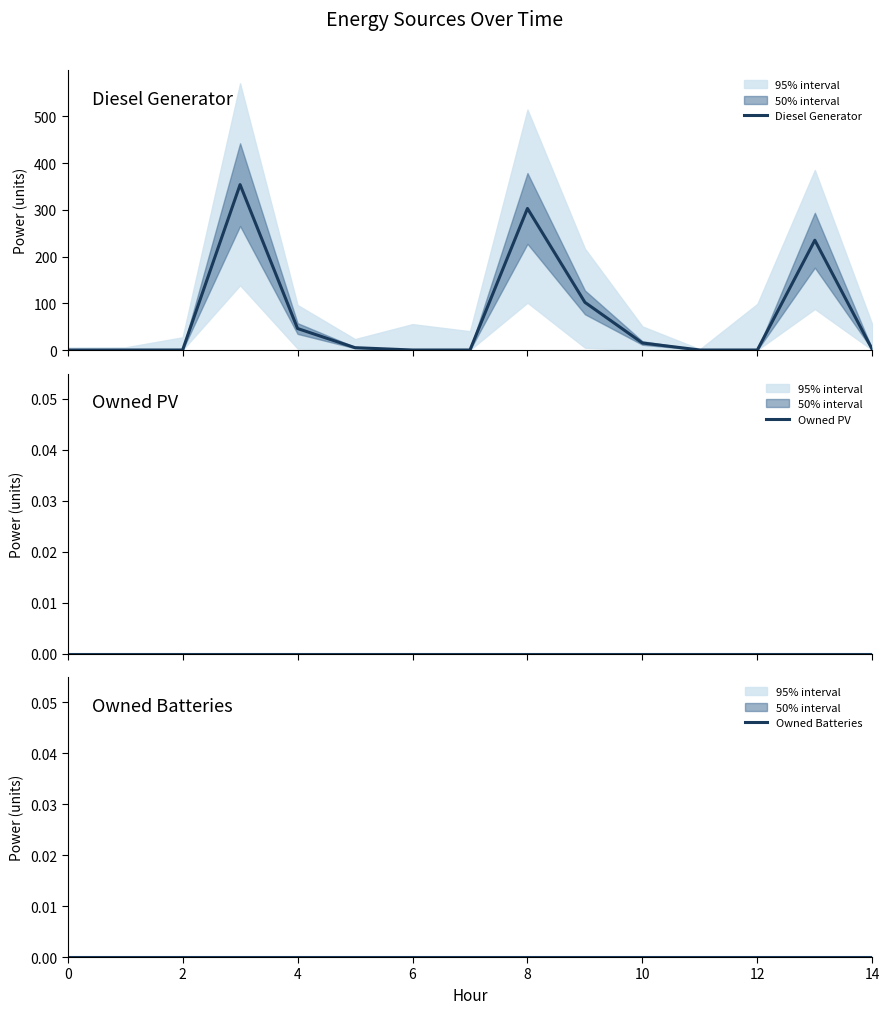

True or false: Owned Batteries and Owned PV intersect in this chart.

False